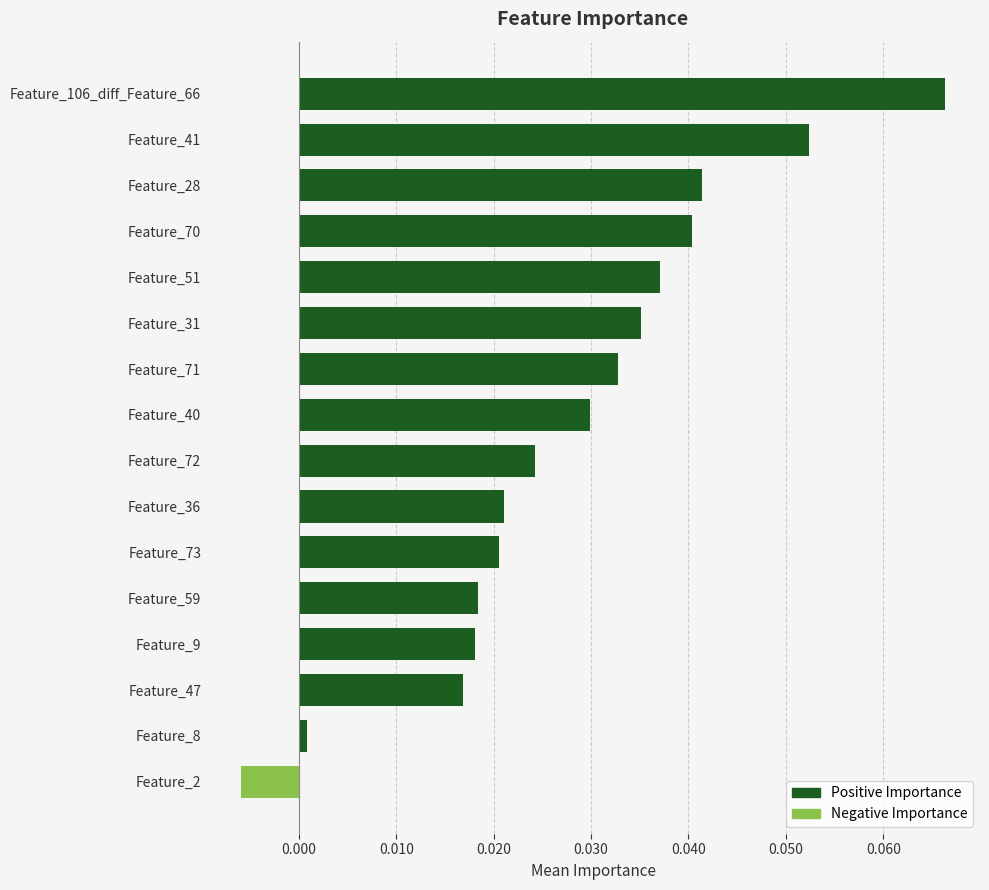

At which category does the chart reach its minimum across all series?

Feature_2